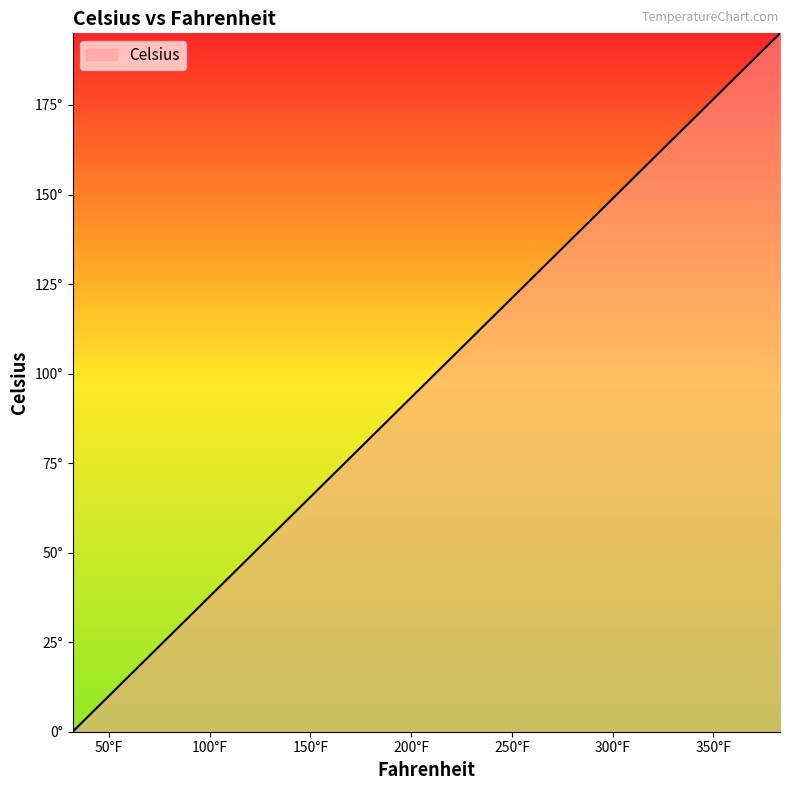

Does the chart display data point markers on the line(s)?

No